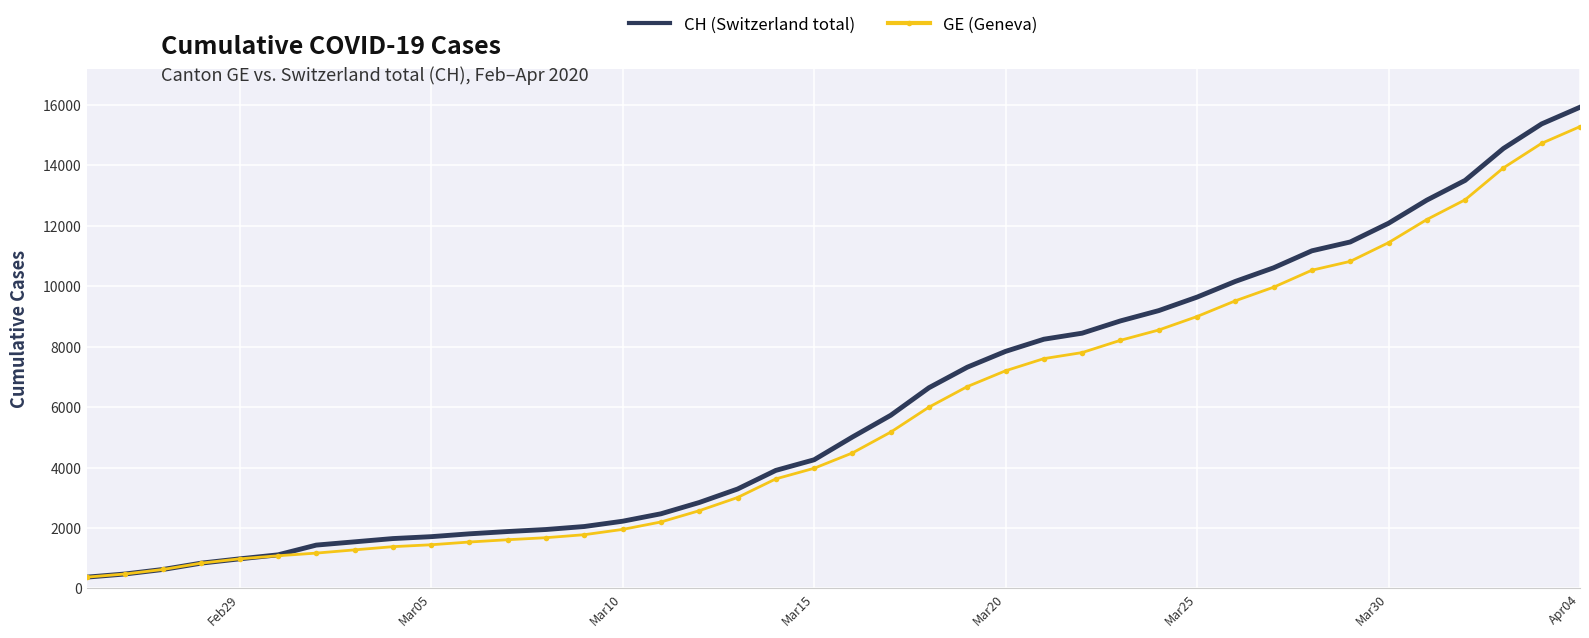

What is the maximum value shown in the chart?

15926